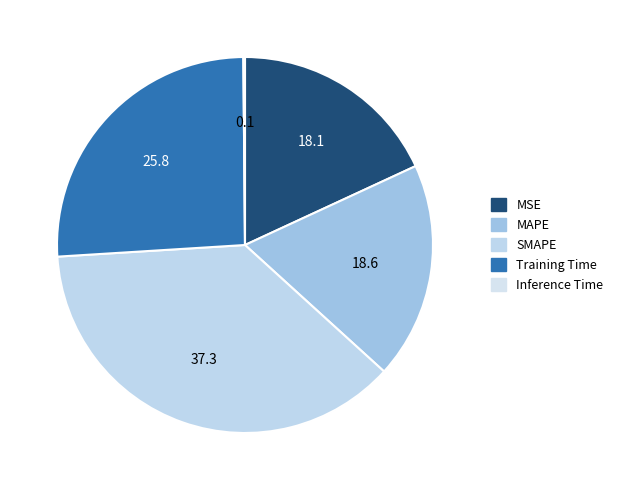

The MAPE slice represents 19% of the pie. True or false?

True